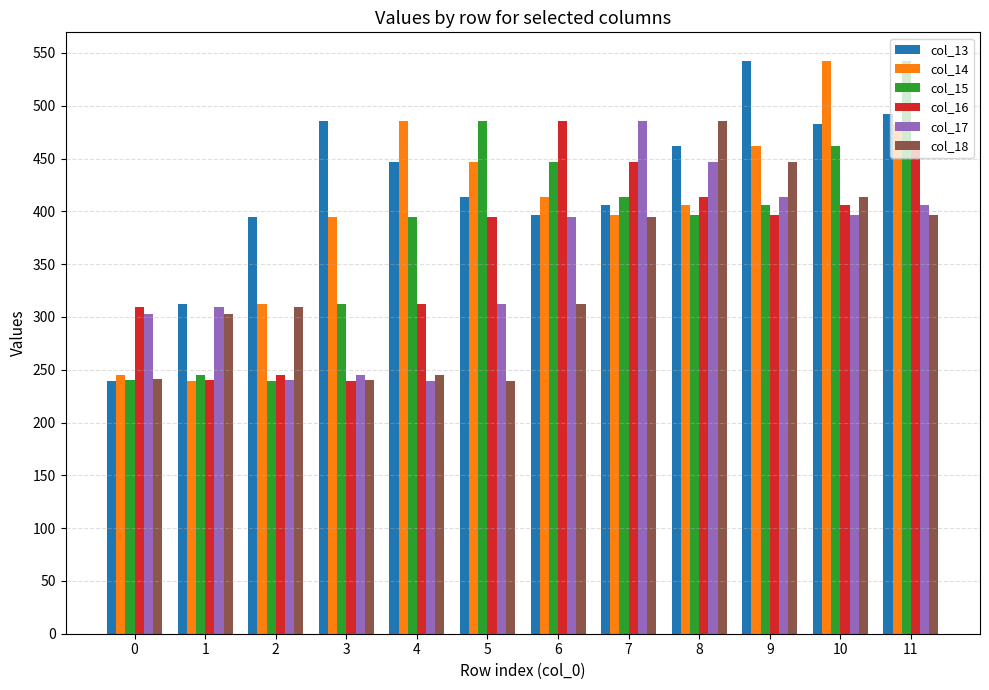

What is the spread (max minus min) of values at 8?

89.1